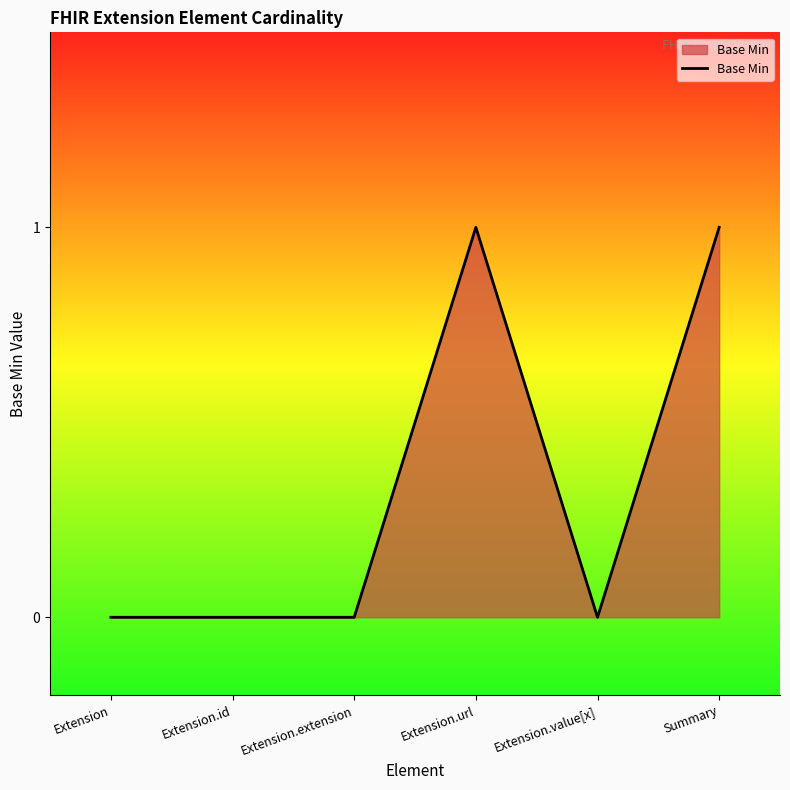

What is the change in value from Extension.extension to Summary?

+1